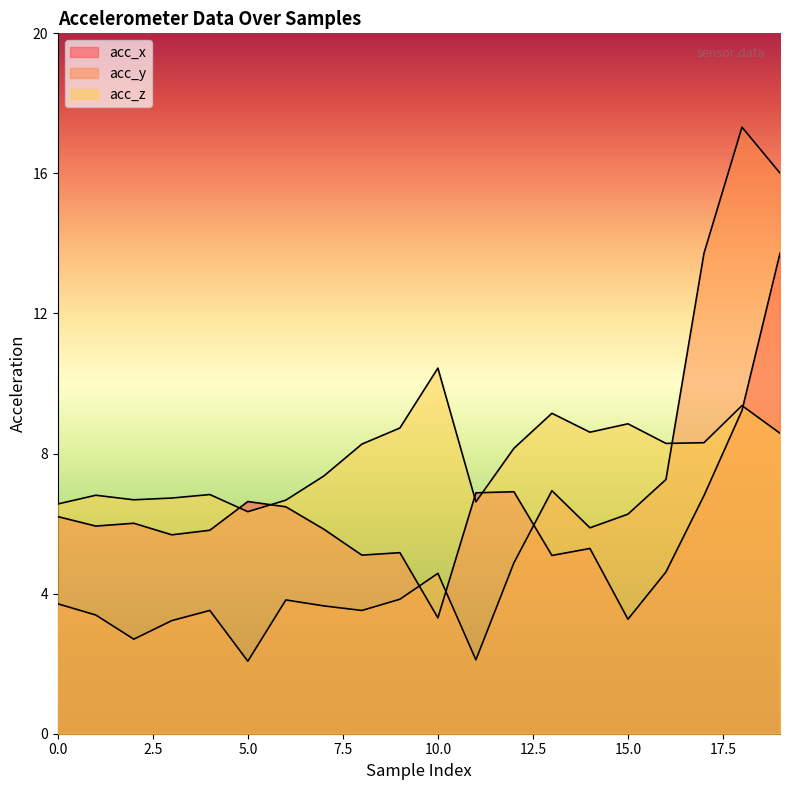

True or false: acc_z has more than 2 interior local peaks.

True